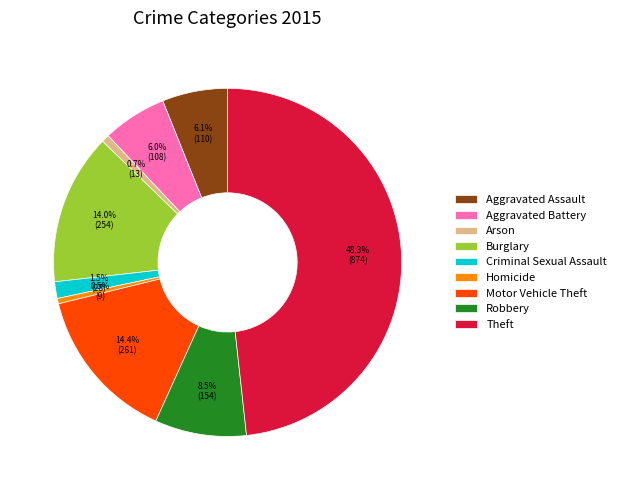

Between Burglary and Criminal Sexual Assault, which is larger?

Burglary